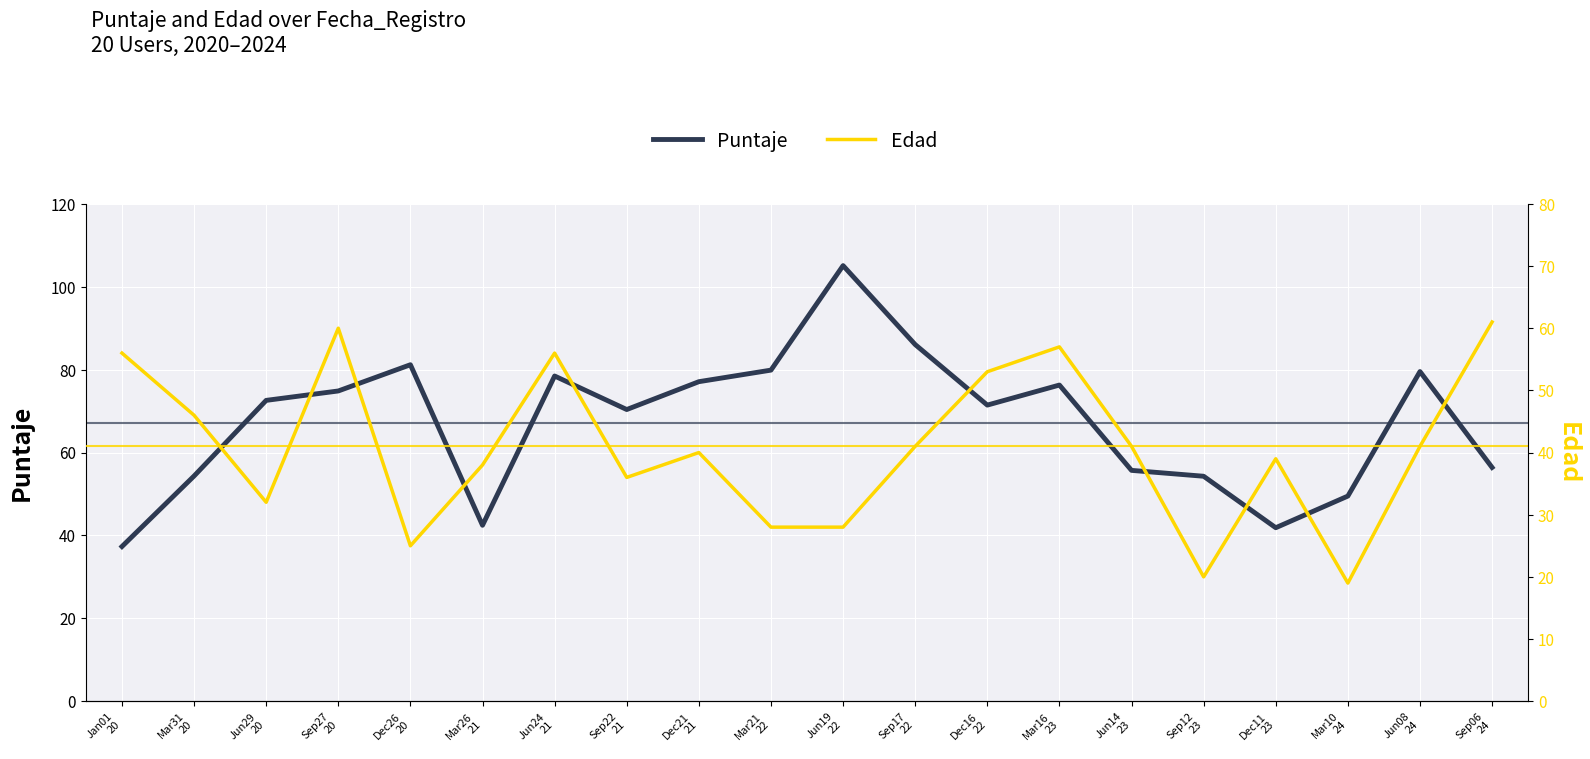

Is the value of Puntaje at Mar21
22 greater than the value of Edad at Sep17
22?

Yes